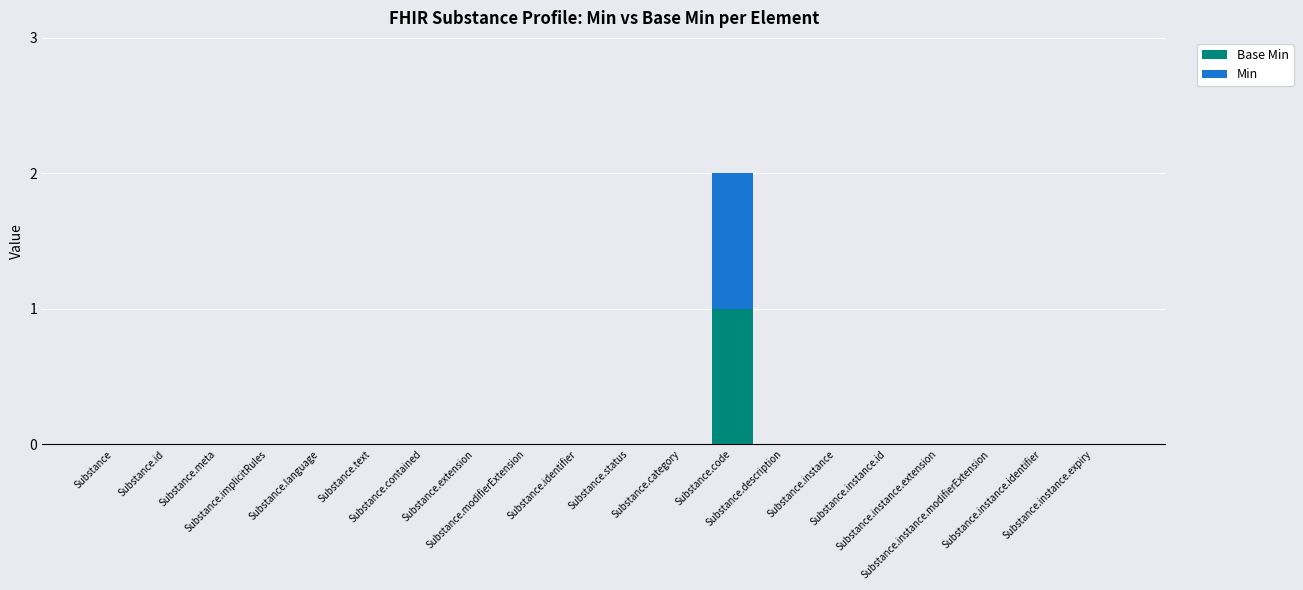

What are all the series names shown in the legend?

Base Min, Min